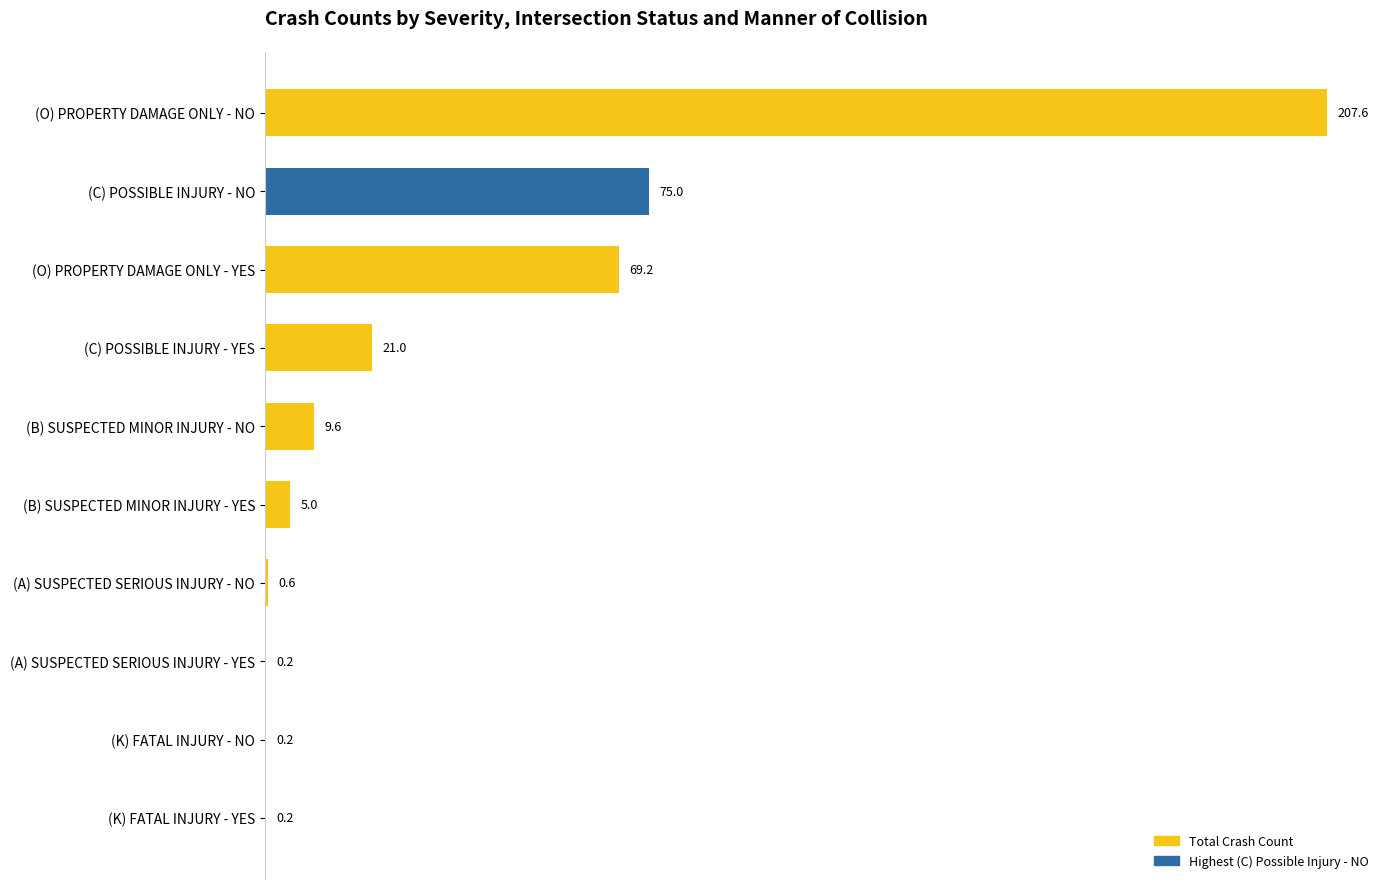

Reading bottom to top, extract all data points from this chart.

(K) FATAL INJURY - YES=0.2	(K) FATAL INJURY - NO=0.2	(A) SUSPECTED SERIOUS INJURY - YES=0.2	(A) SUSPECTED SERIOUS INJURY - NO=0.6	(B) SUSPECTED MINOR INJURY - YES=5.0	(B) SUSPECTED MINOR INJURY - NO=9.6	(C) POSSIBLE INJURY - YES=21.0	(O) PROPERTY DAMAGE ONLY - YES=69.2	(C) POSSIBLE INJURY - NO=75.0	(O) PROPERTY DAMAGE ONLY - NO=207.6